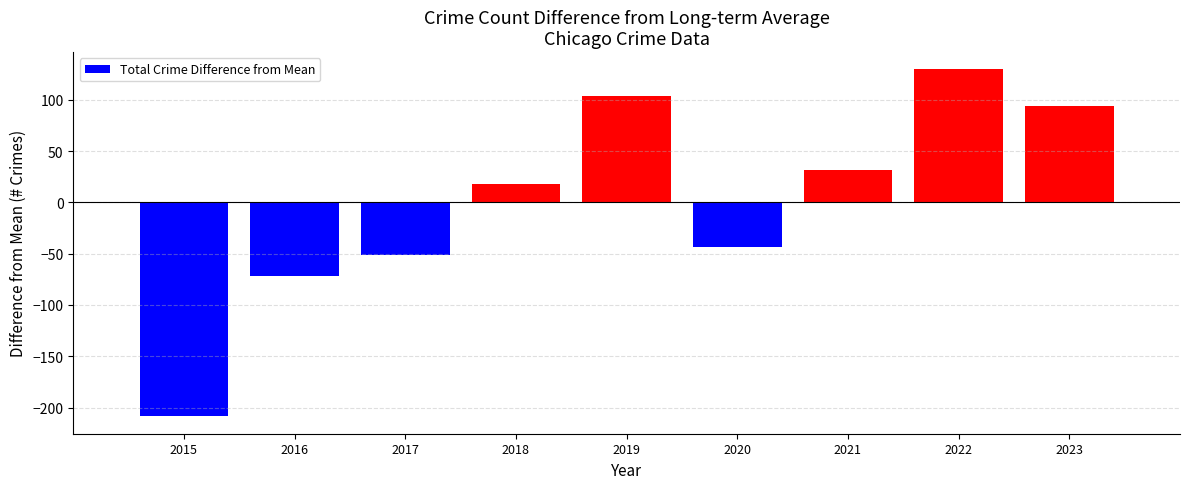

What is the change in value from 2020 to 2021?

+75.0